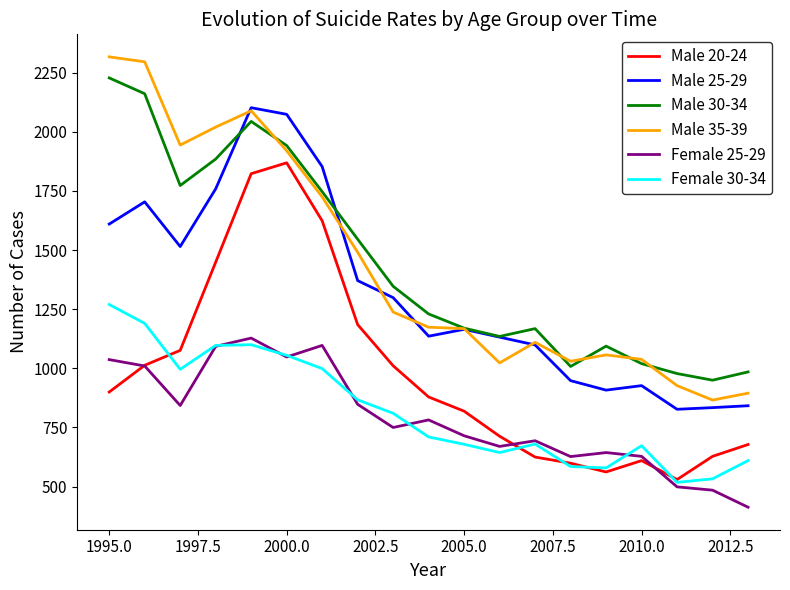

True or false: Male 25-29 and Female 25-29 intersect in this chart.

False